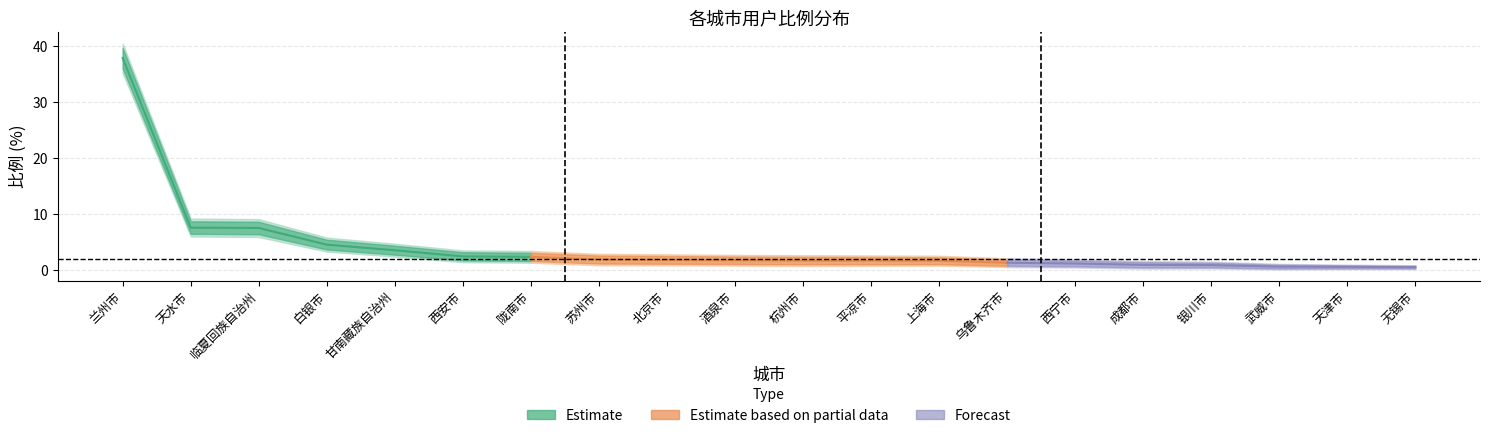

True or false: 比例_lower and 比例 intersect in this chart.

False